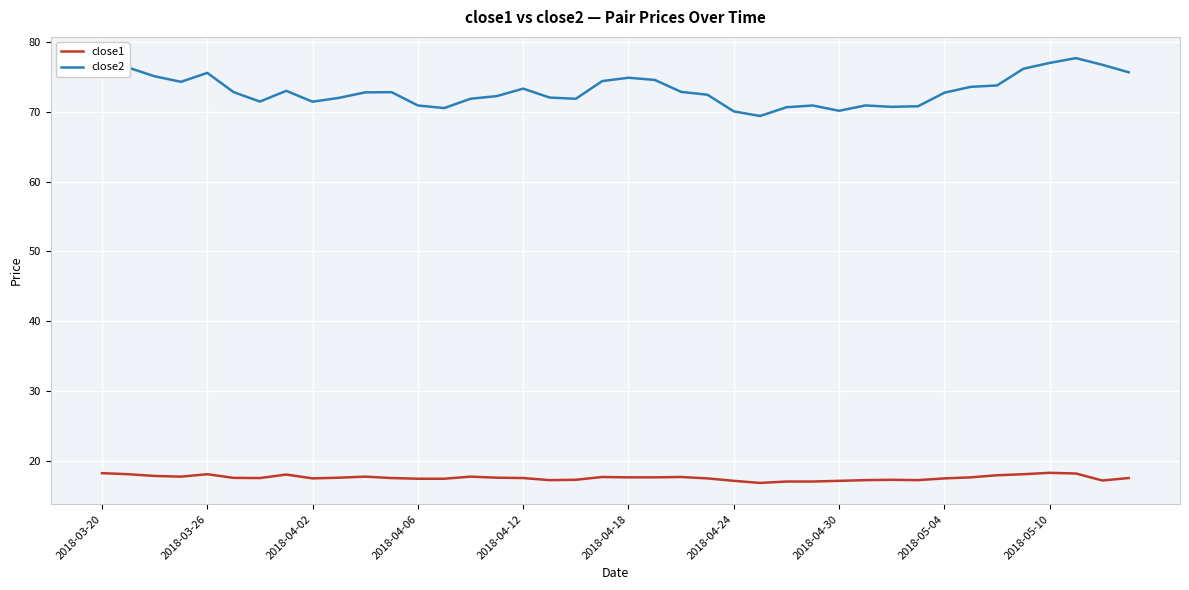

True or false: close1 and close2 intersect in this chart.

False